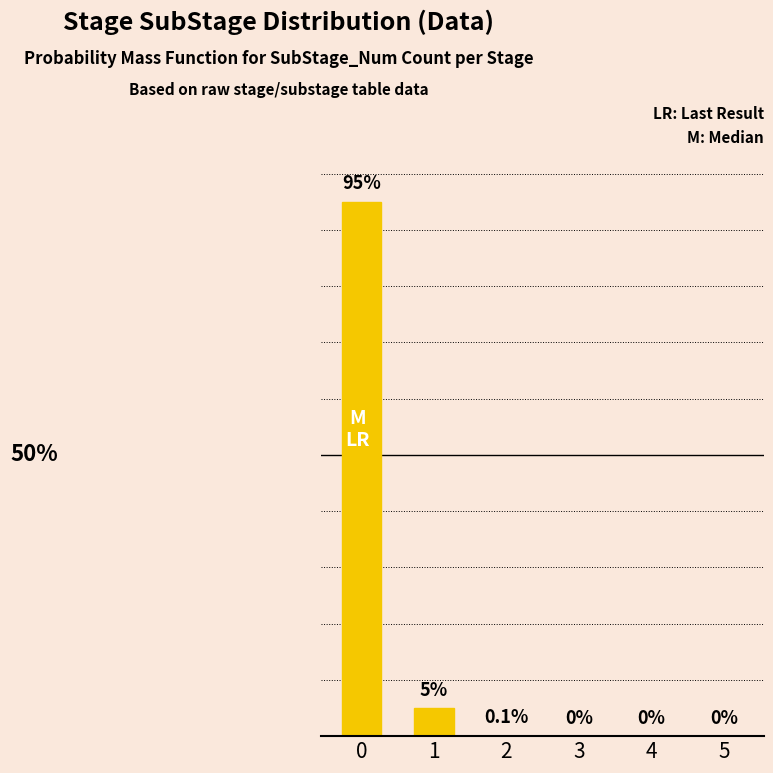

List the labels in order of value, smallest first.

3, 4, 5, 2, 1, 0